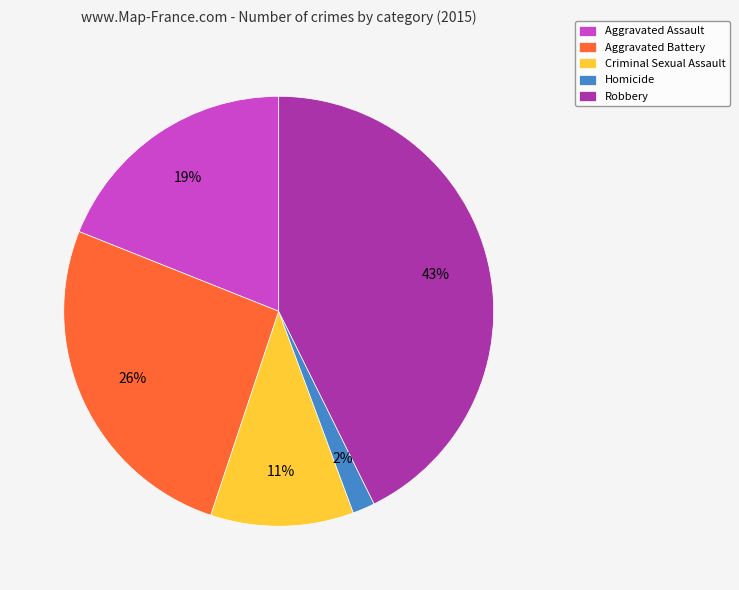

Is Robbery the majority of the pie?

No